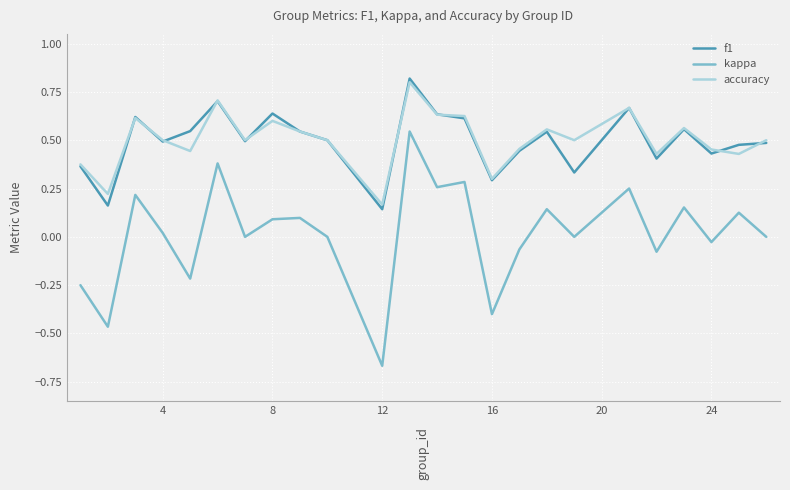

True or false: kappa and f1 intersect in this chart.

False